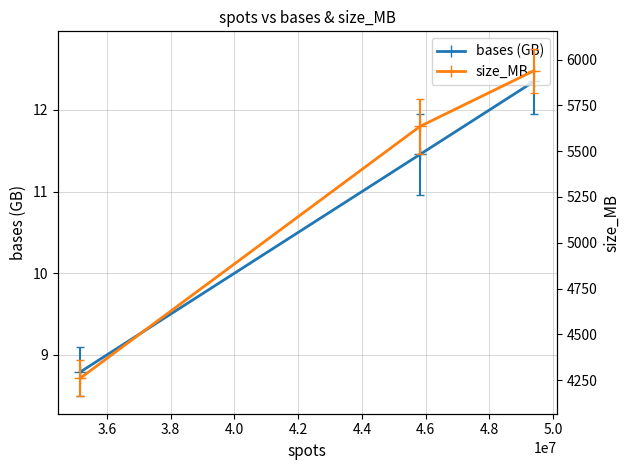

What is the minimum value shown in the chart?

8.8